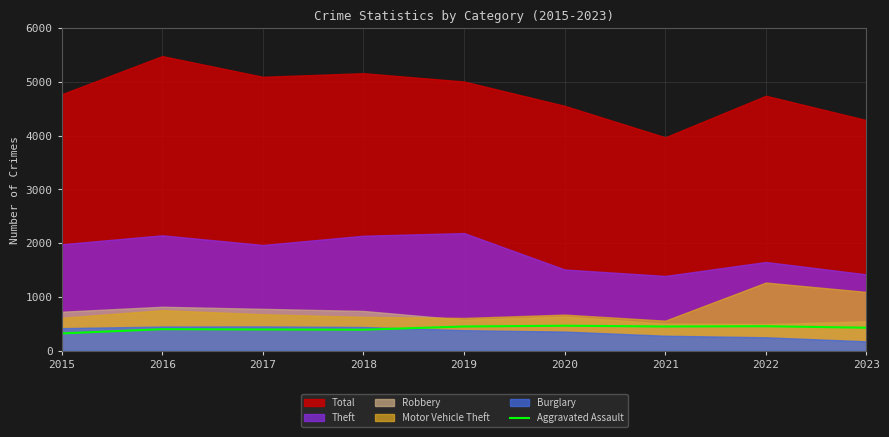

True or false: Aggravated Assault has a value of 224 at 2023.

False